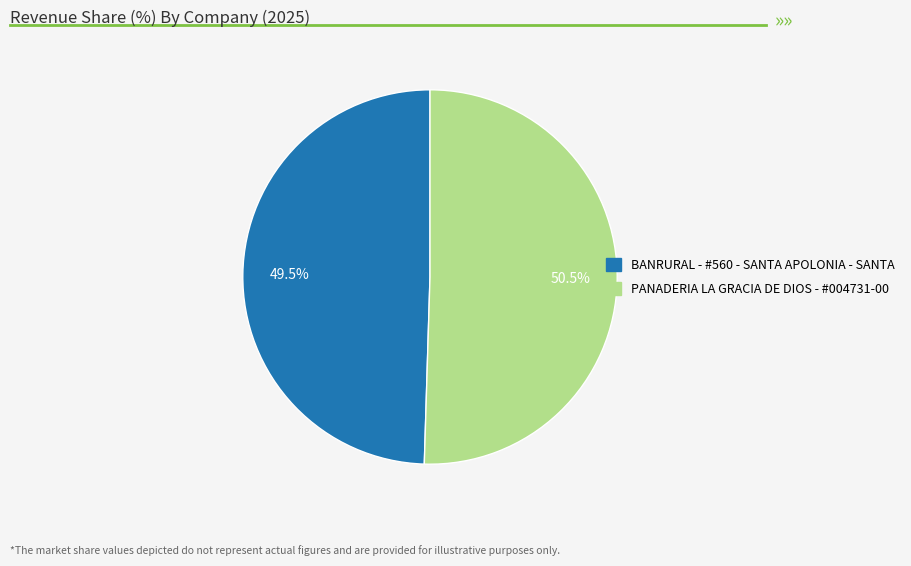

How many slices are in this pie chart?

2